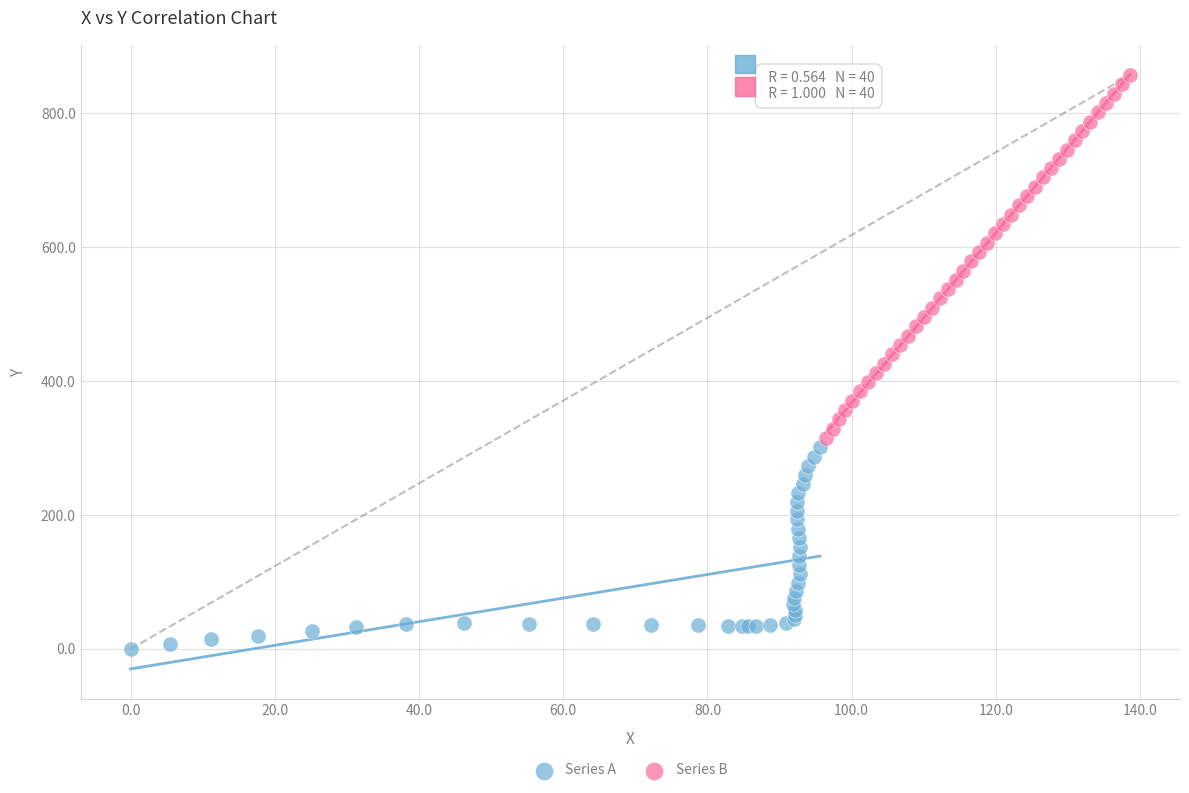

Which series has the widest spread of Y values?

Series B